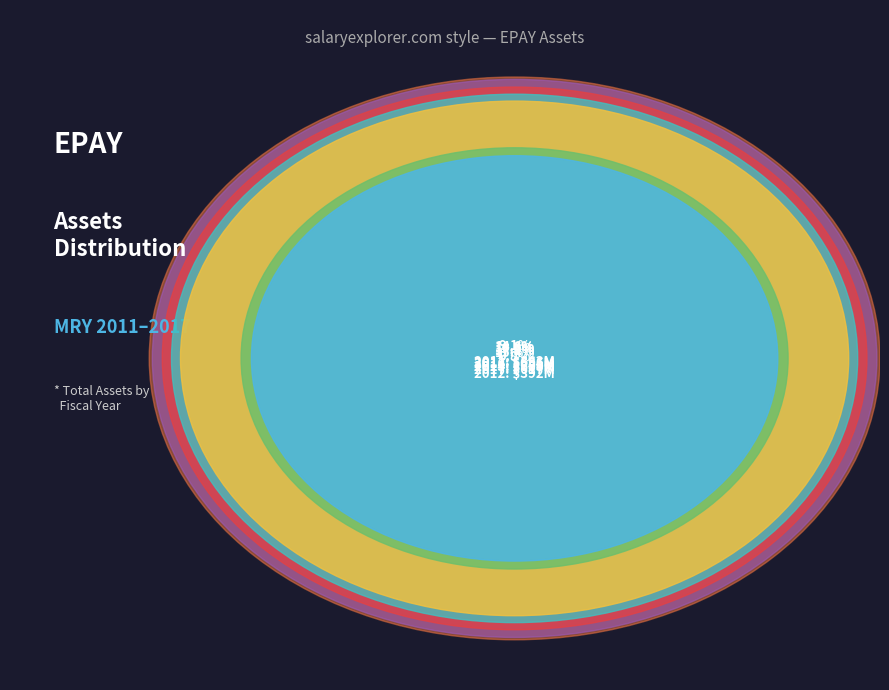

To the nearest percent, what percentage of the pie is 2012?

10%